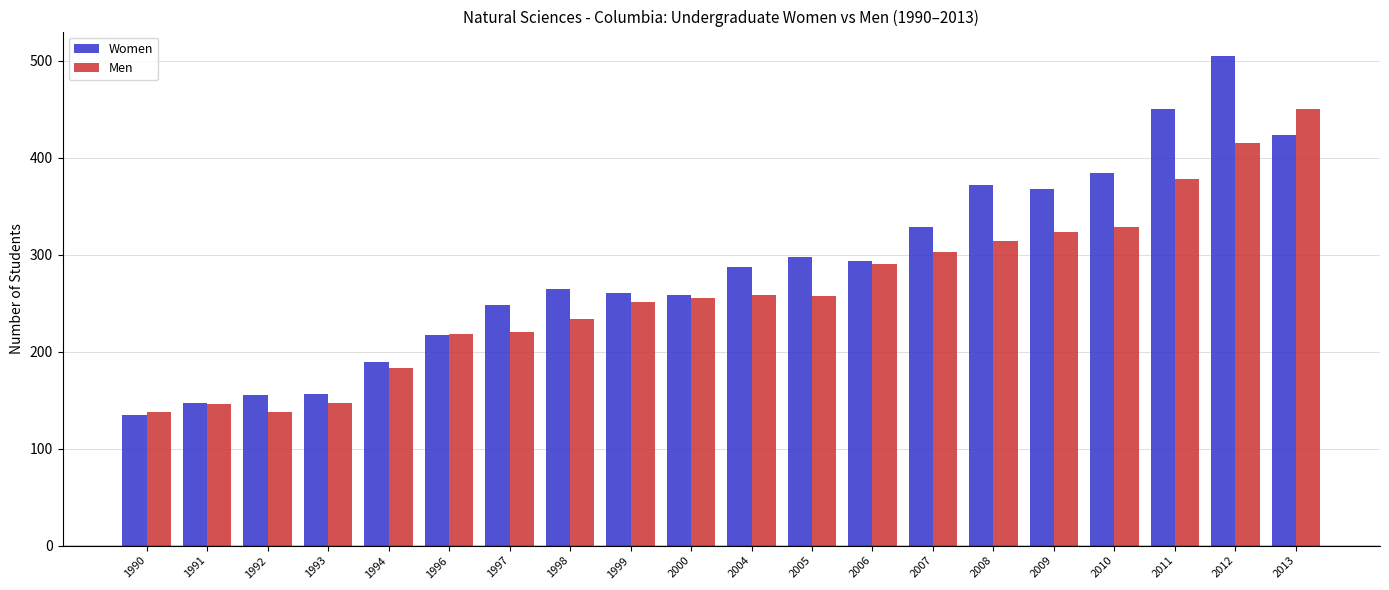

What is the greatest value displayed?

505